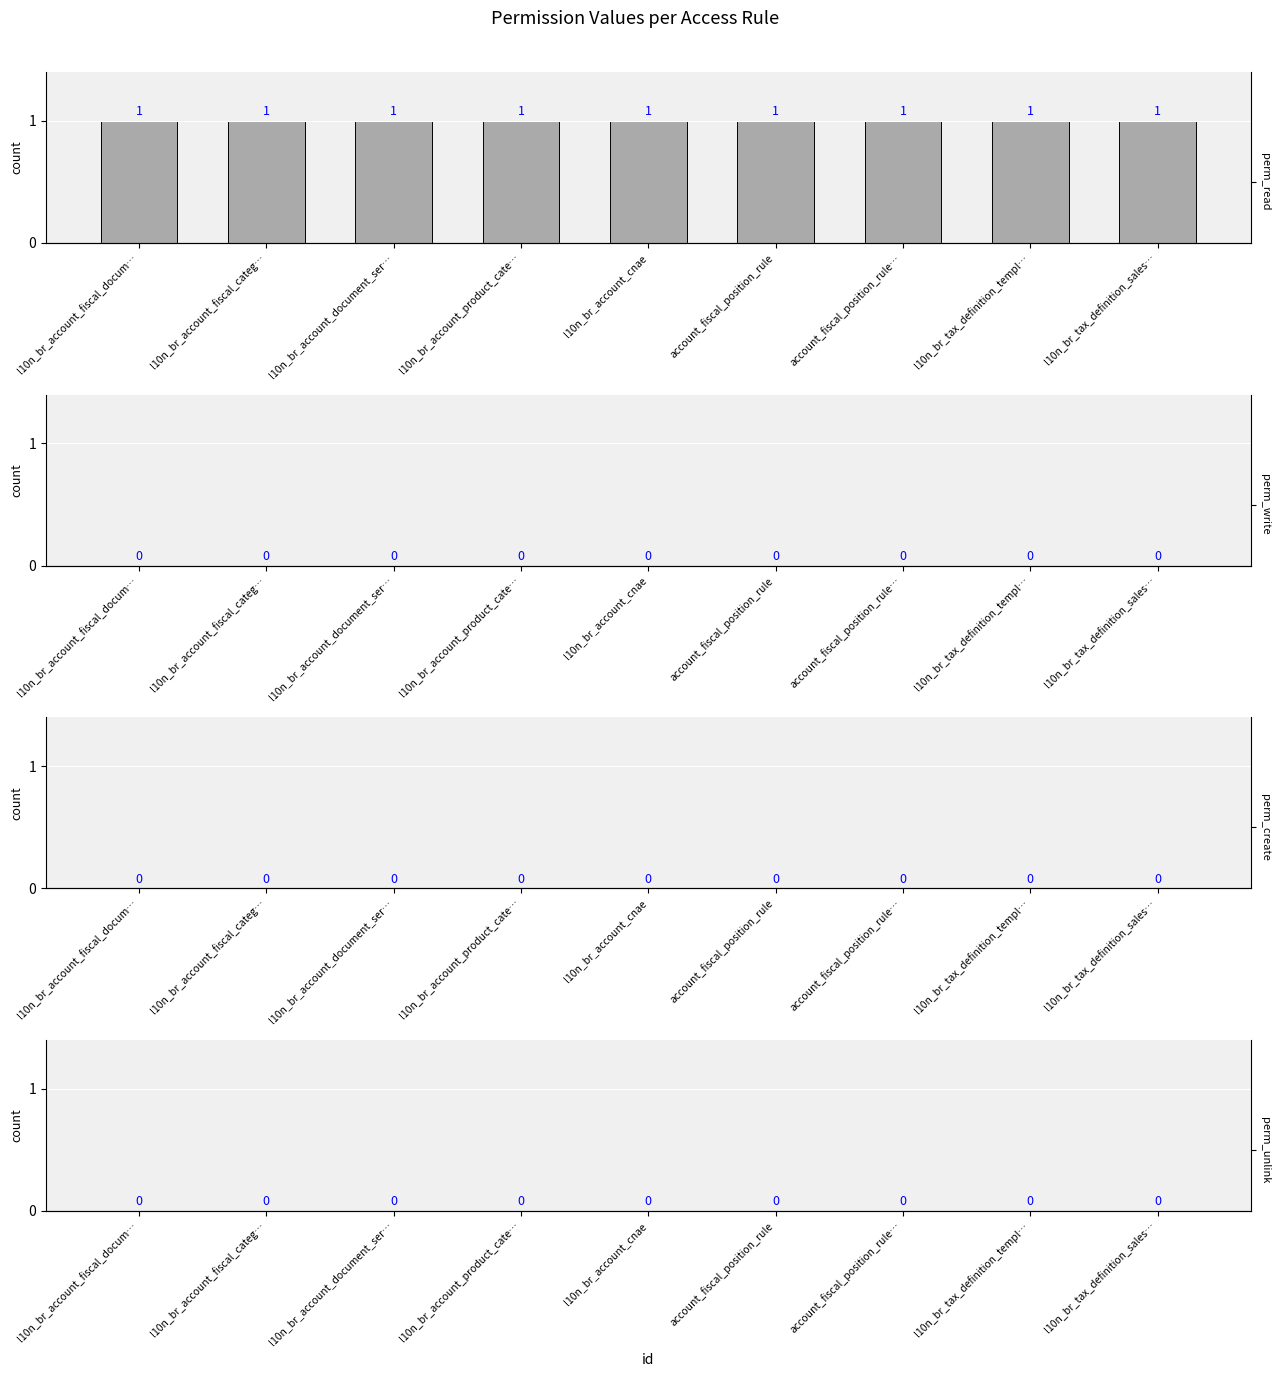

What is the maximum value shown in the chart?

1